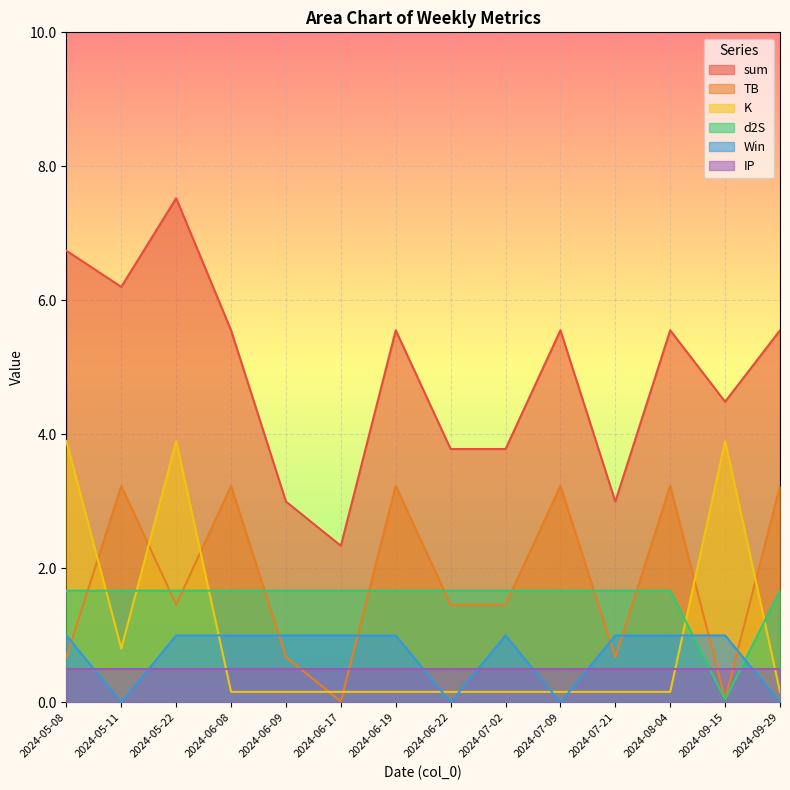

Where does the sum series first go above 5?

2024-05-08